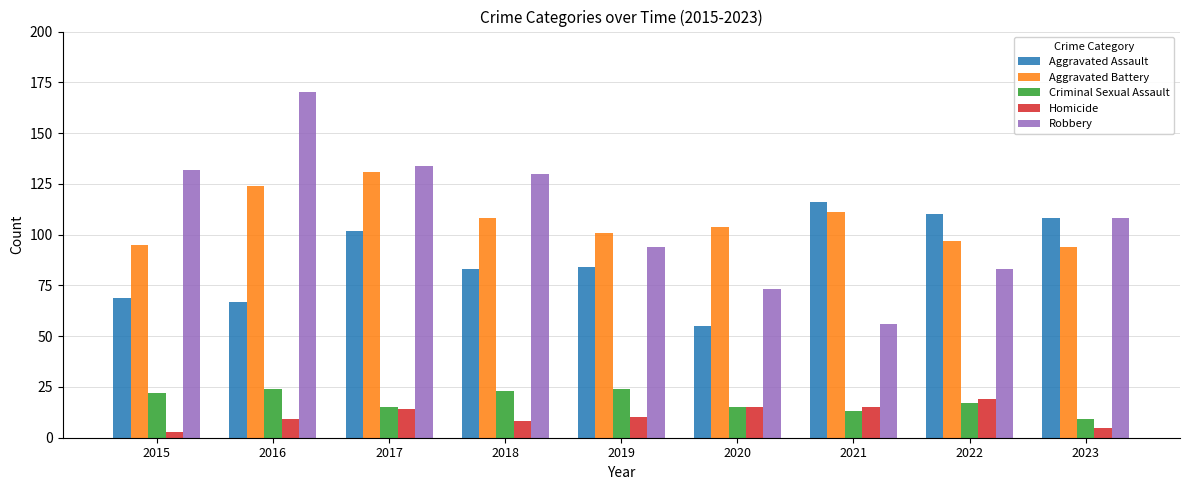

What is the maximum value for Criminal Sexual Assault?

24